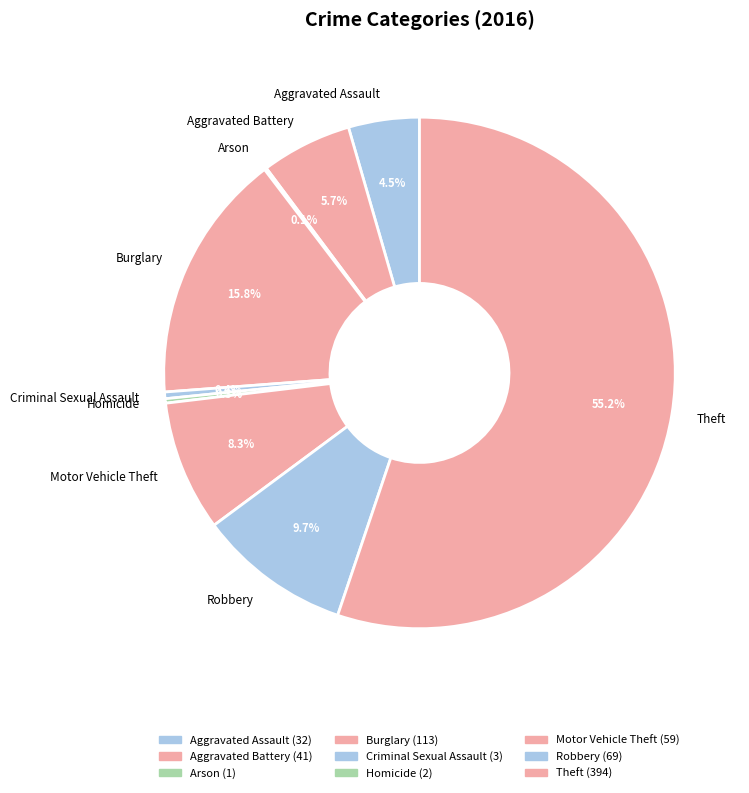

Does any single category account for the majority?

Yes